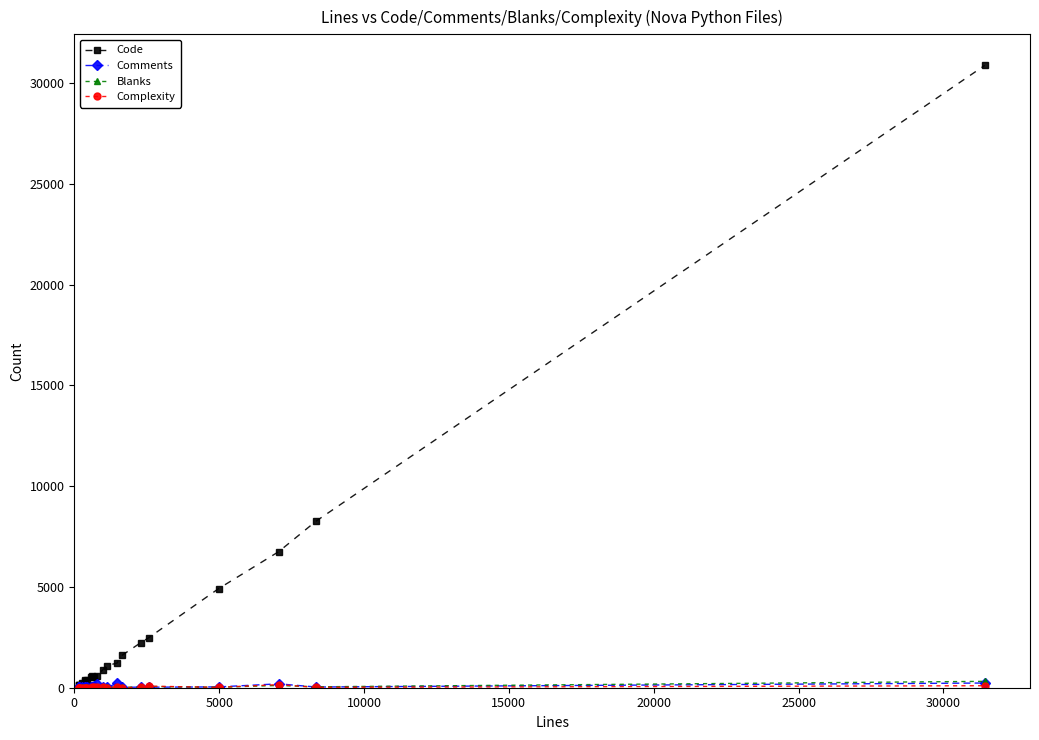

At how many categories does at least one series exceed 28094?

1